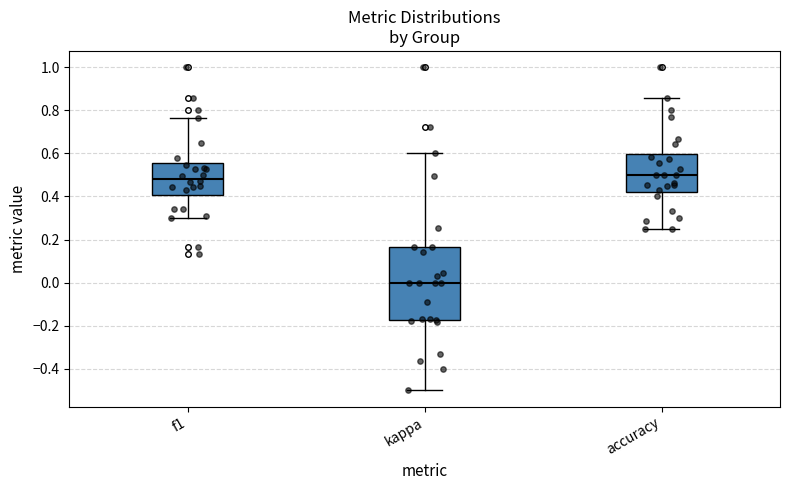

Which box's median line is the lowest?

kappa